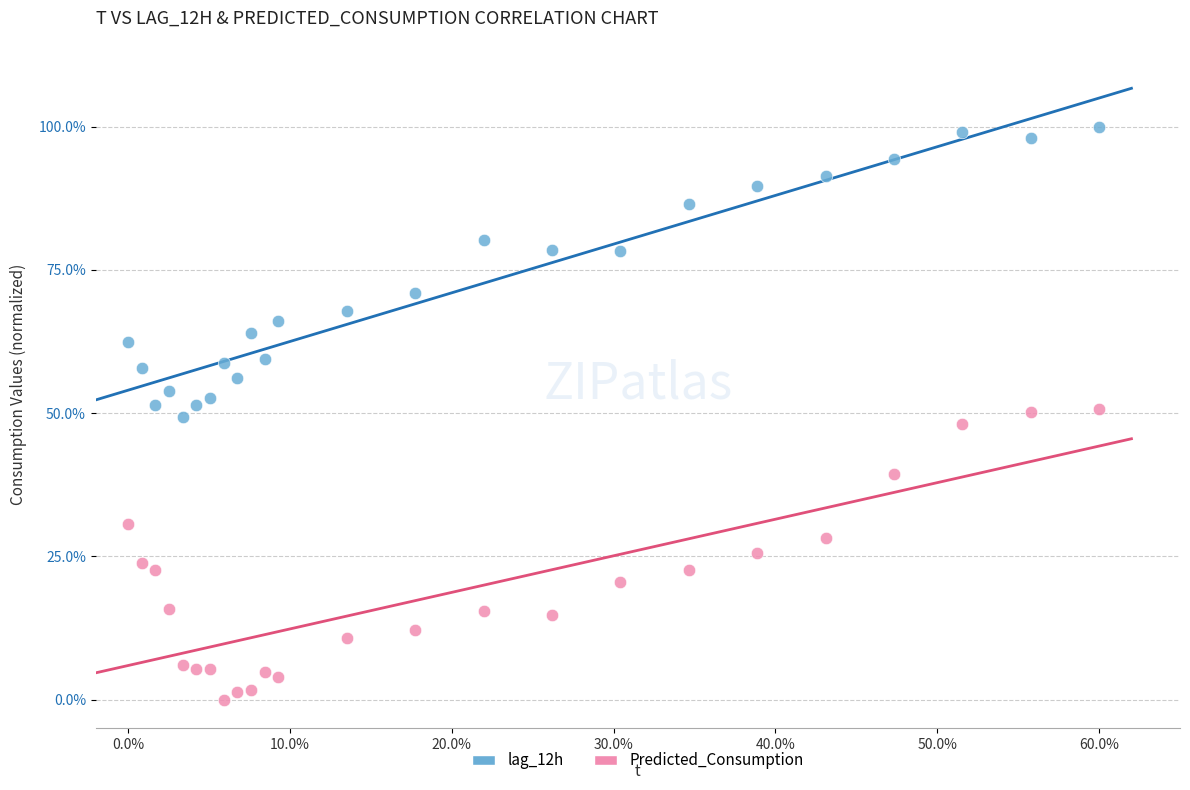

What are all the series names shown in the legend?

lag_12h, Predicted_Consumption